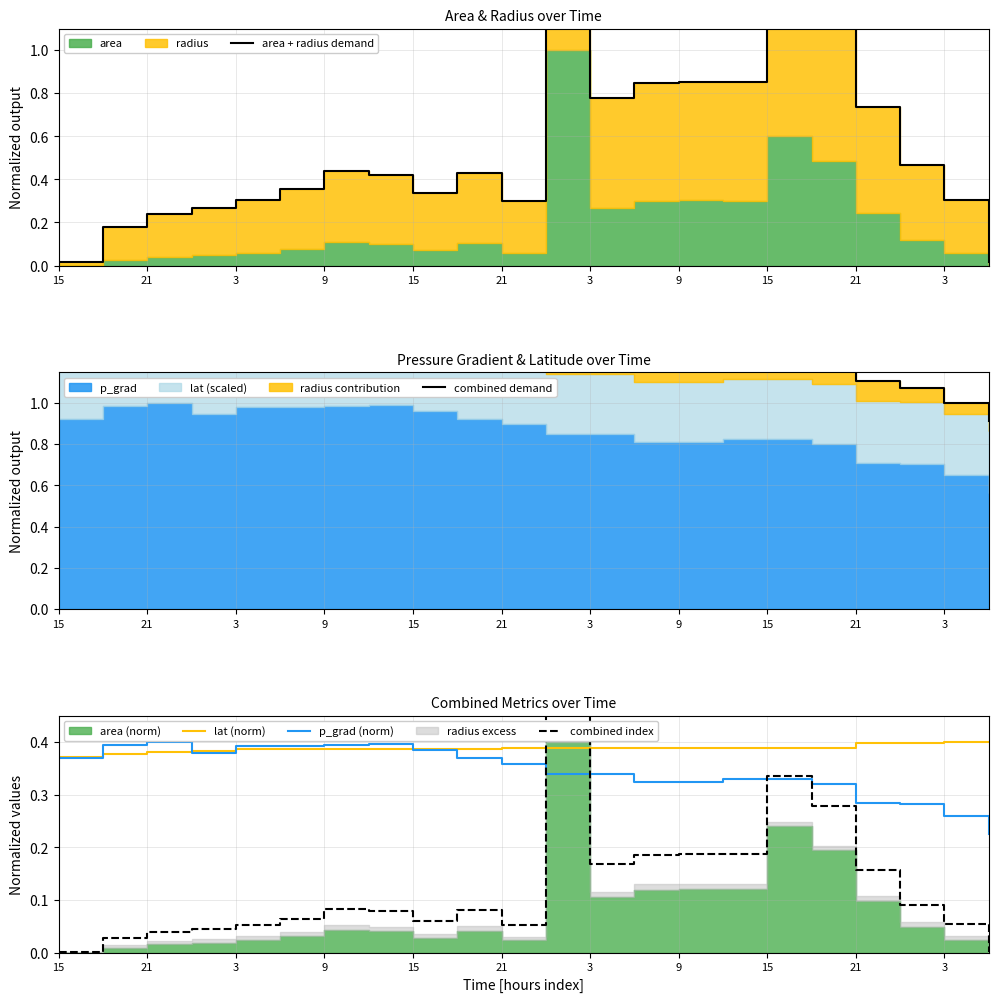

Does the chart have visible grid lines?

Yes